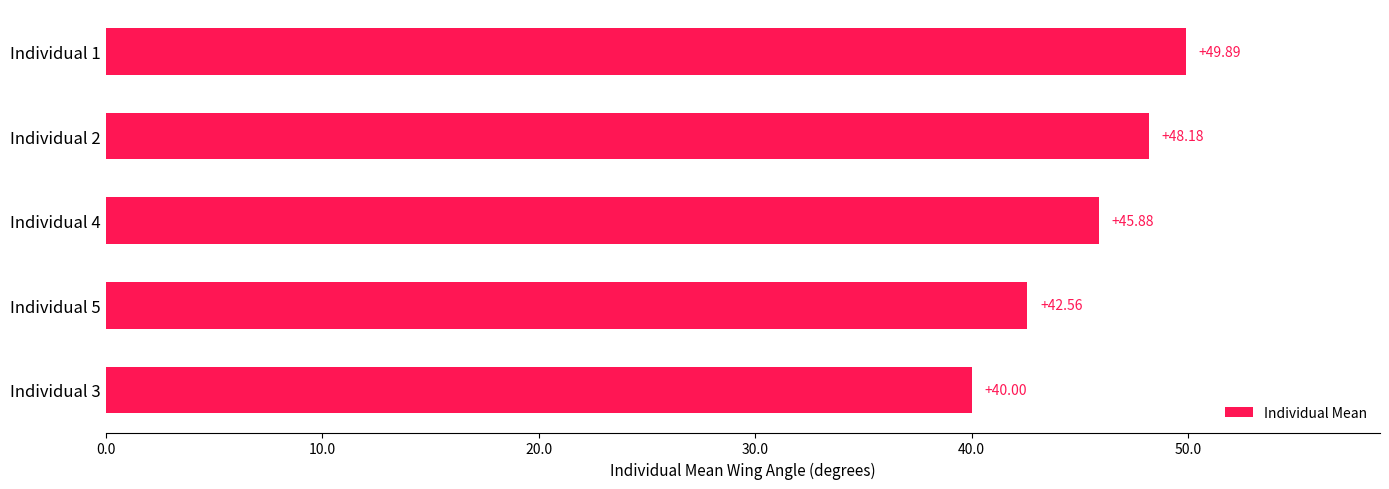

Rank the categories by value from highest to lowest.

Individual 1, Individual 2, Individual 4, Individual 5, Individual 3